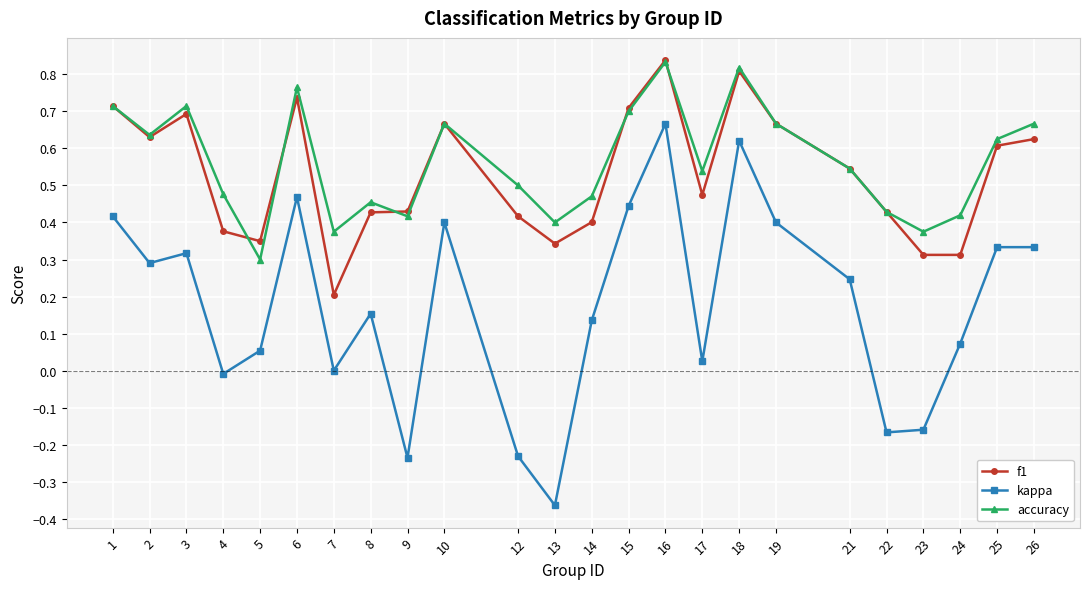

True or false: f1 has a value of 0.5 at 21.

True